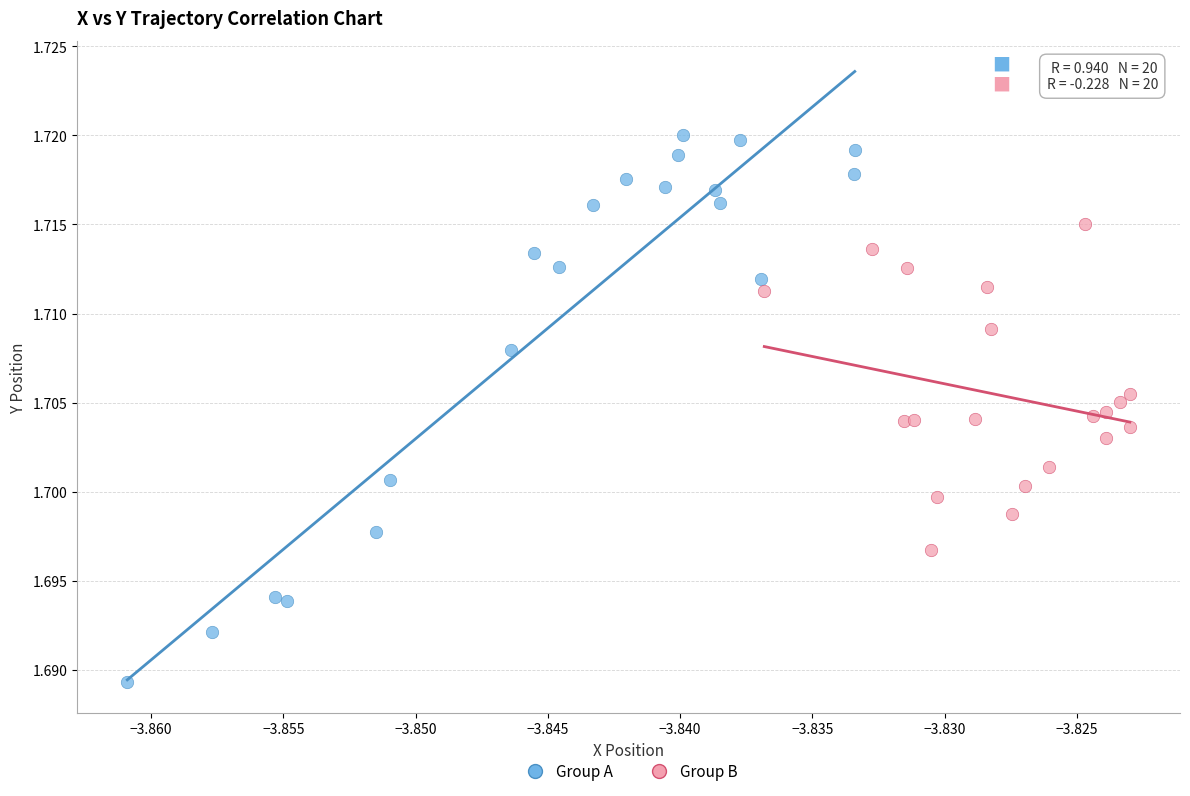

What are all the series names shown in the legend?

Group A, Group B